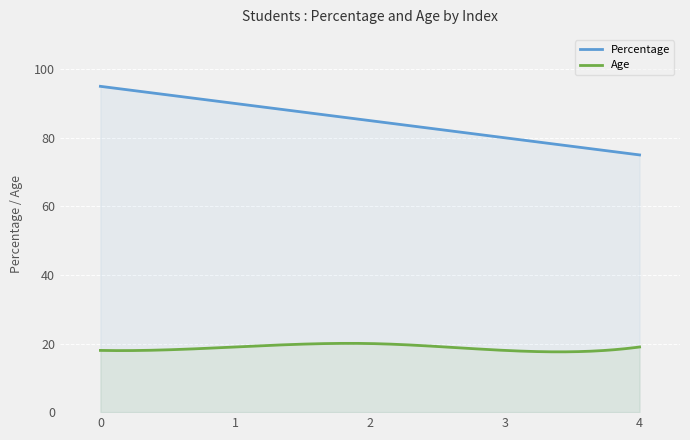

How many lines are shown in the chart?

2